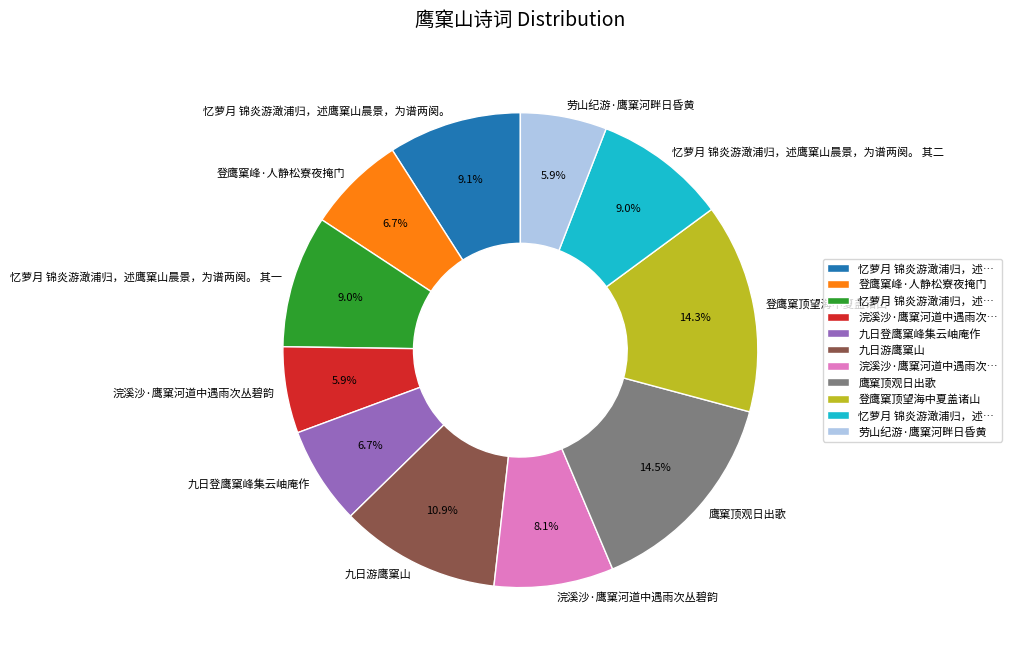

Does any single category account for the majority?

No